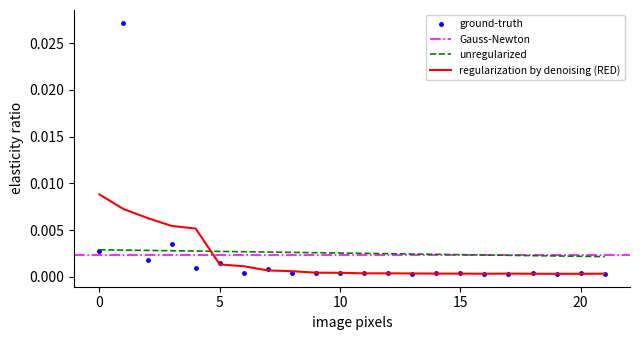

Is the value of unregularized at 0 greater than the value of regularization by denoising (RED) at 15?

Yes